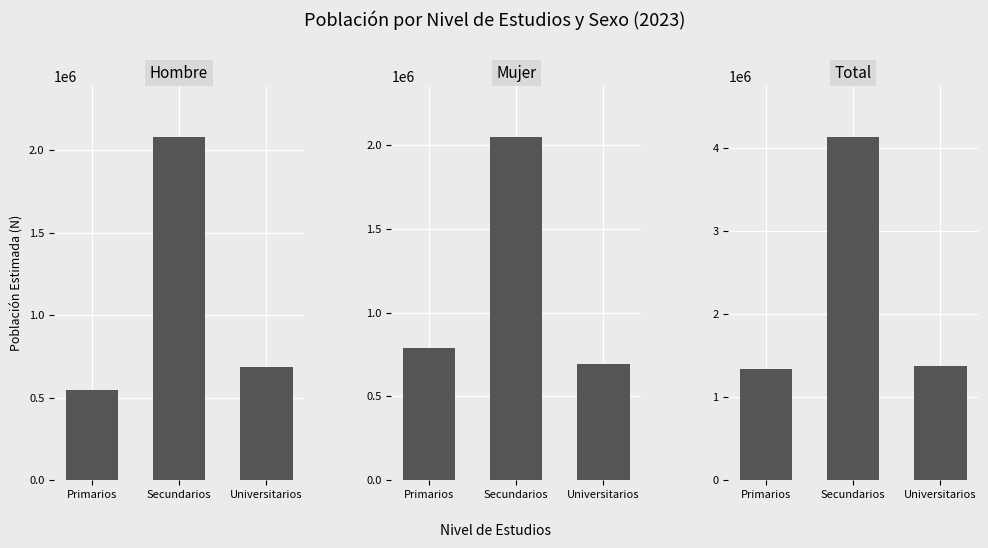

Which series has the largest total across all categories?

Total